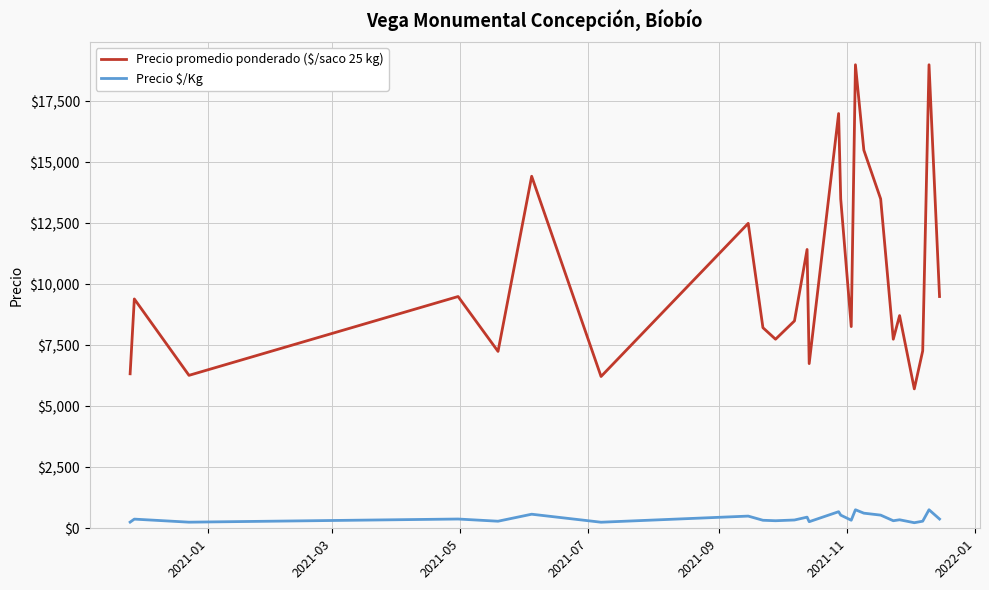

True or false: Precio promedio ponderado ($/saco 25 kg) and Precio $/Kg intersect in this chart.

False